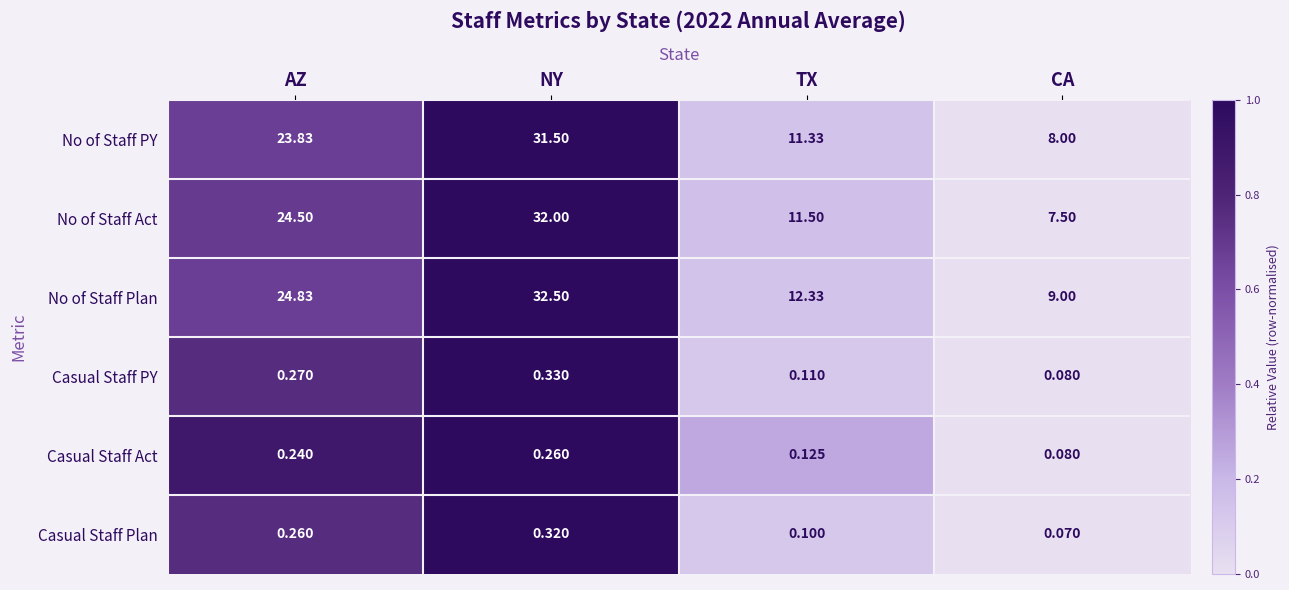

List the series in order of their peak value, highest first.

No of Staff Plan, No of Staff Act, No of Staff PY, Casual Staff PY, Casual Staff Plan, Casual Staff Act